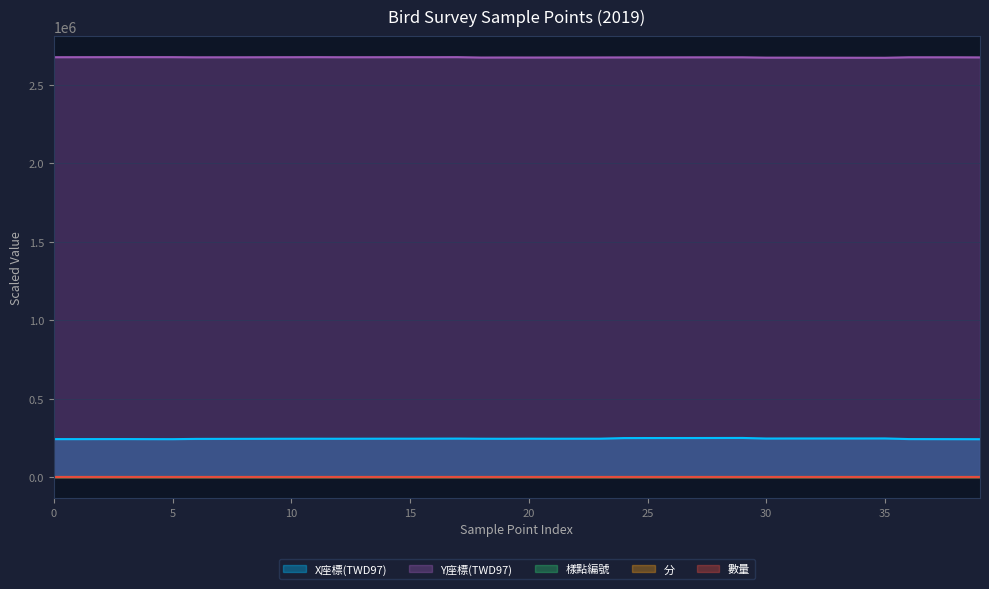

What is the maximum value shown in the chart?

2676518.0